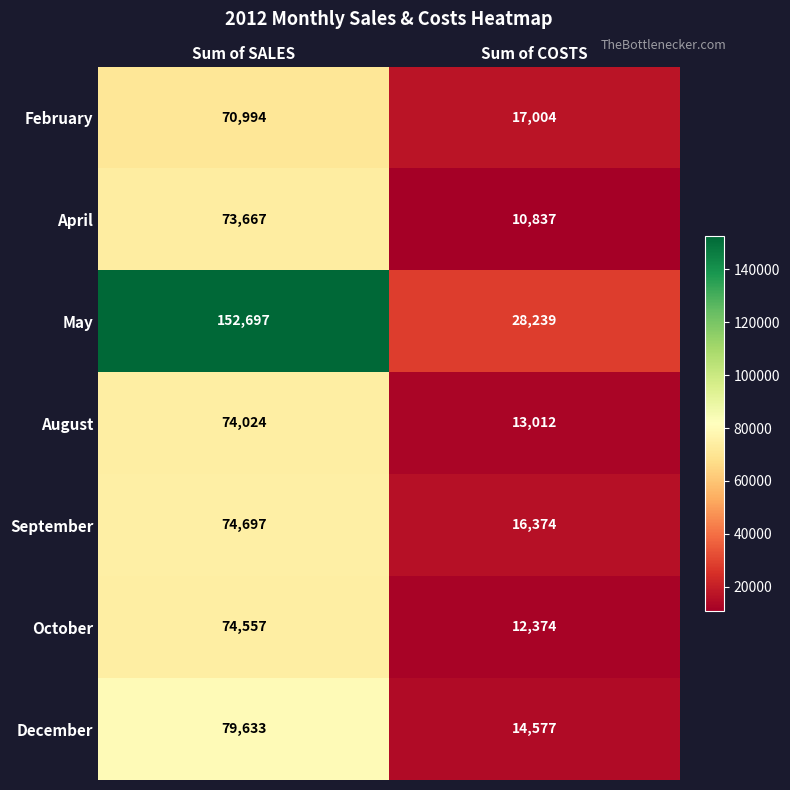

Which series has the widest spread of values?

May